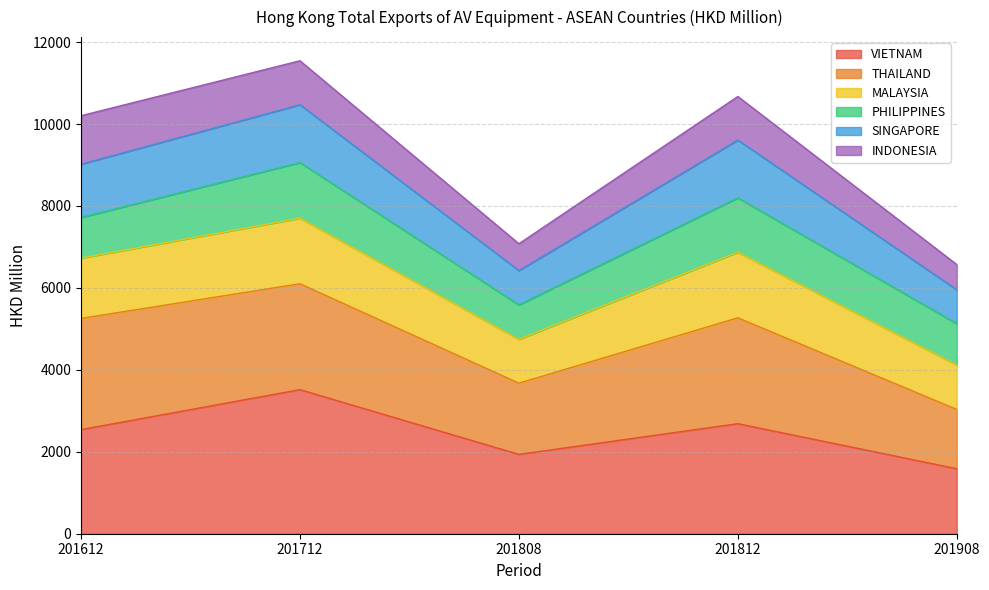

True or false: MALAYSIA and VIETNAM cross at least once.

False